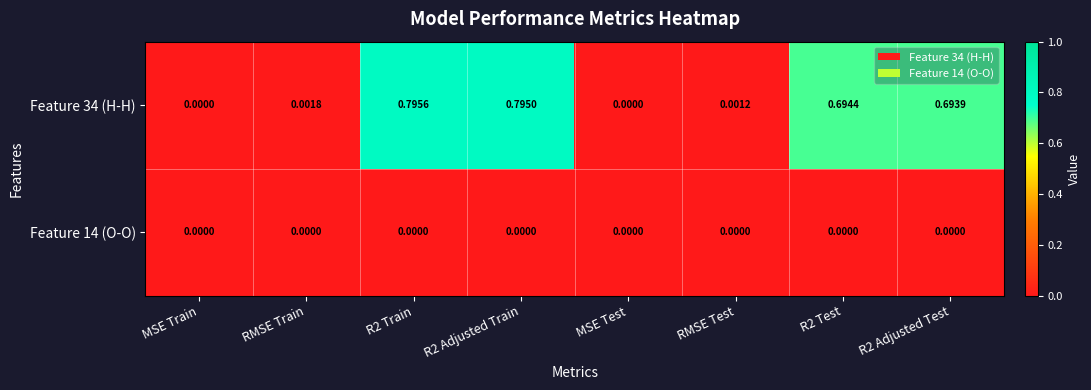

Which series has the largest total across all categories?

Feature 34 (H-H)